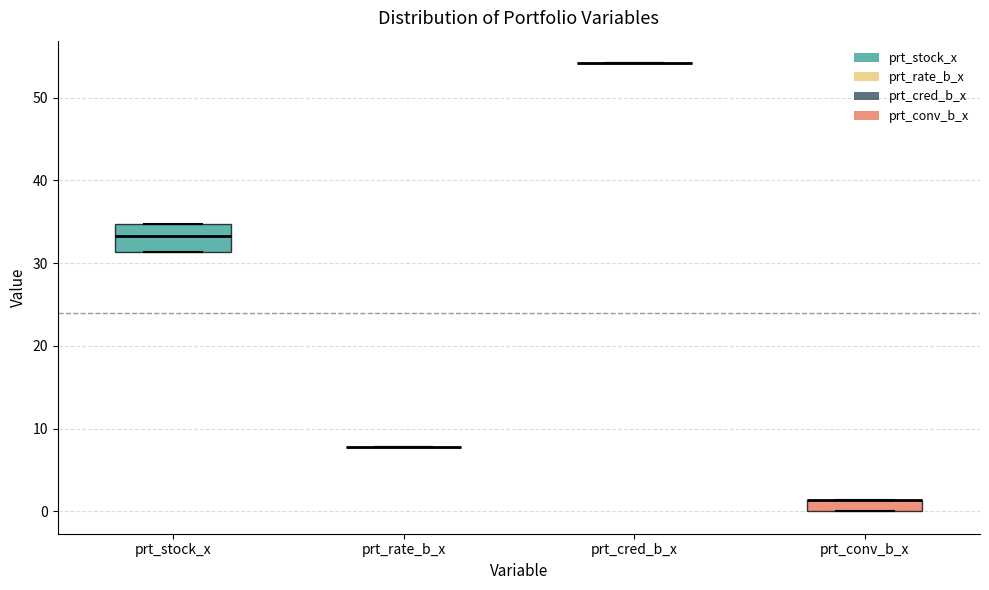

Comparing the boxes themselves (not the whiskers), which one is the tallest?

prt_stock_x